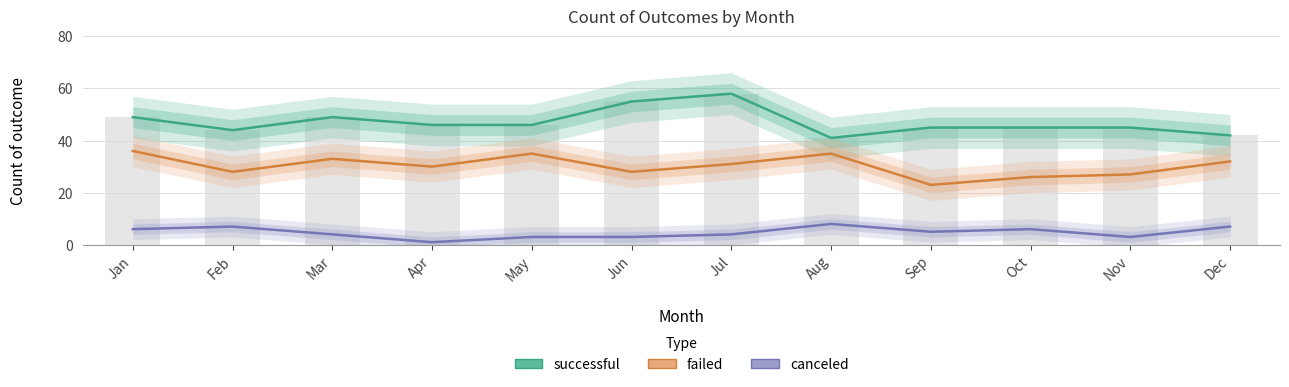

Is the value of failed at Aug greater than the value of successful at Aug?

No